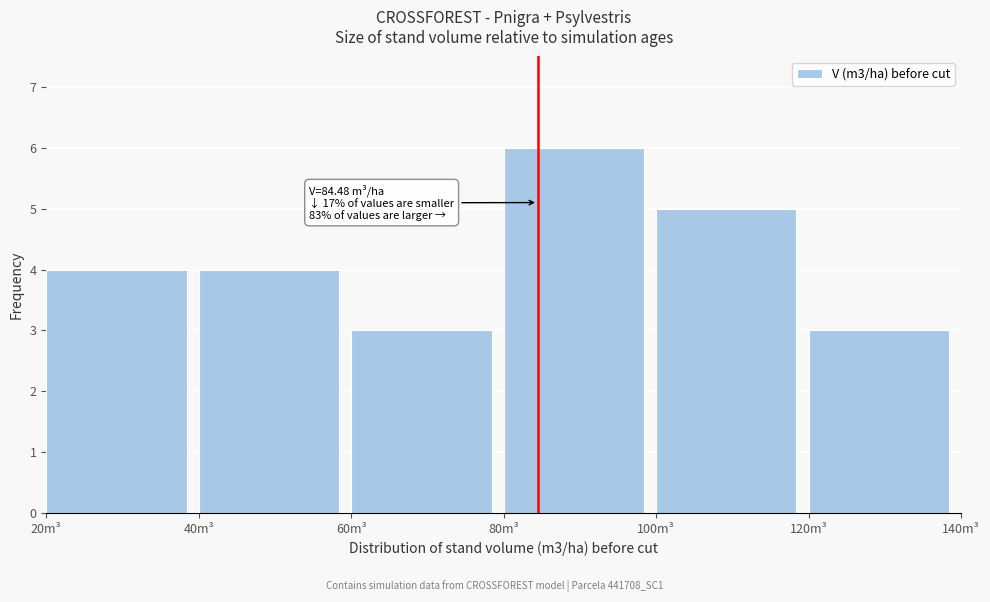

Over which range of the x-axis is the bar tallest?

80 to 100